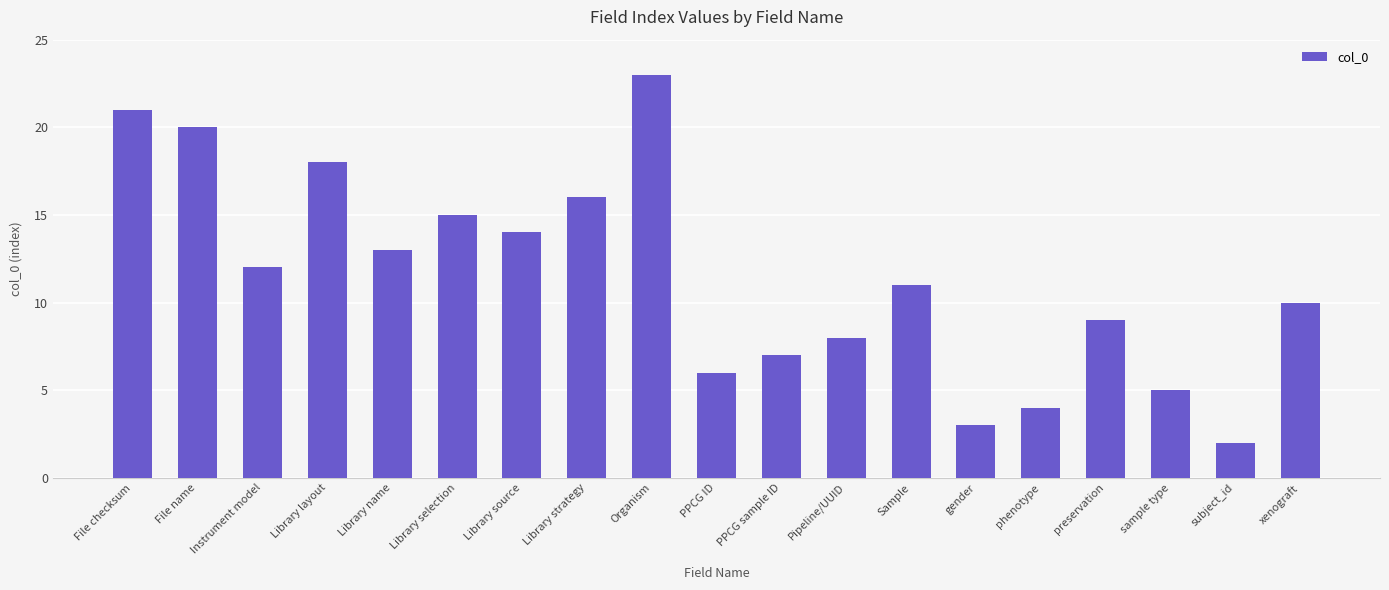

Are the bars horizontal?

No